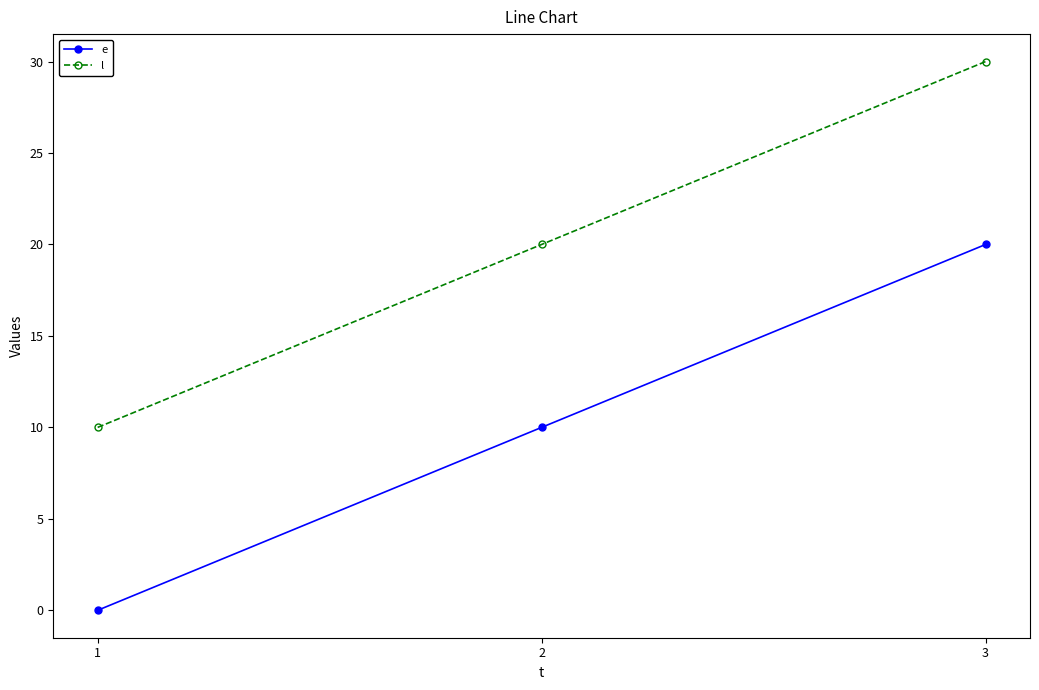

List the labels in order of l value, smallest first.

1, 2, 3